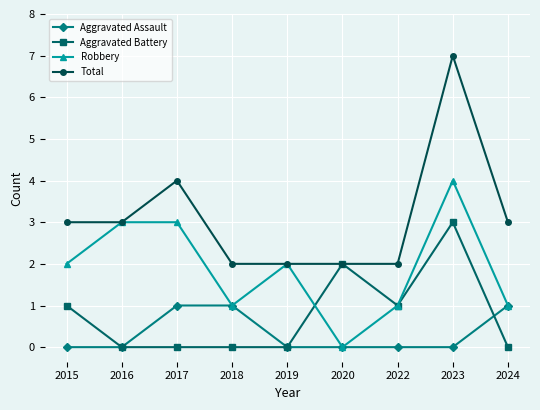

True or false: Aggravated Assault has a value of 0 at 2018.

False